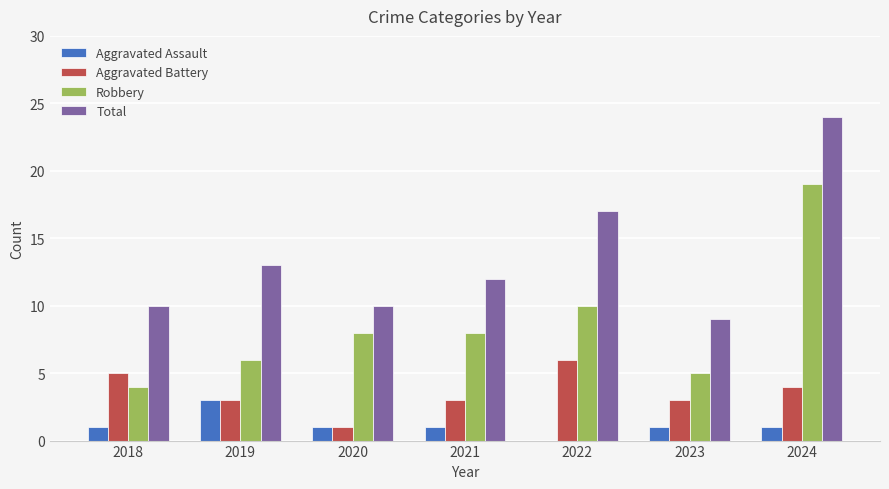

Is the value of Aggravated Assault at 2018 greater than the value of Total at 2018?

No